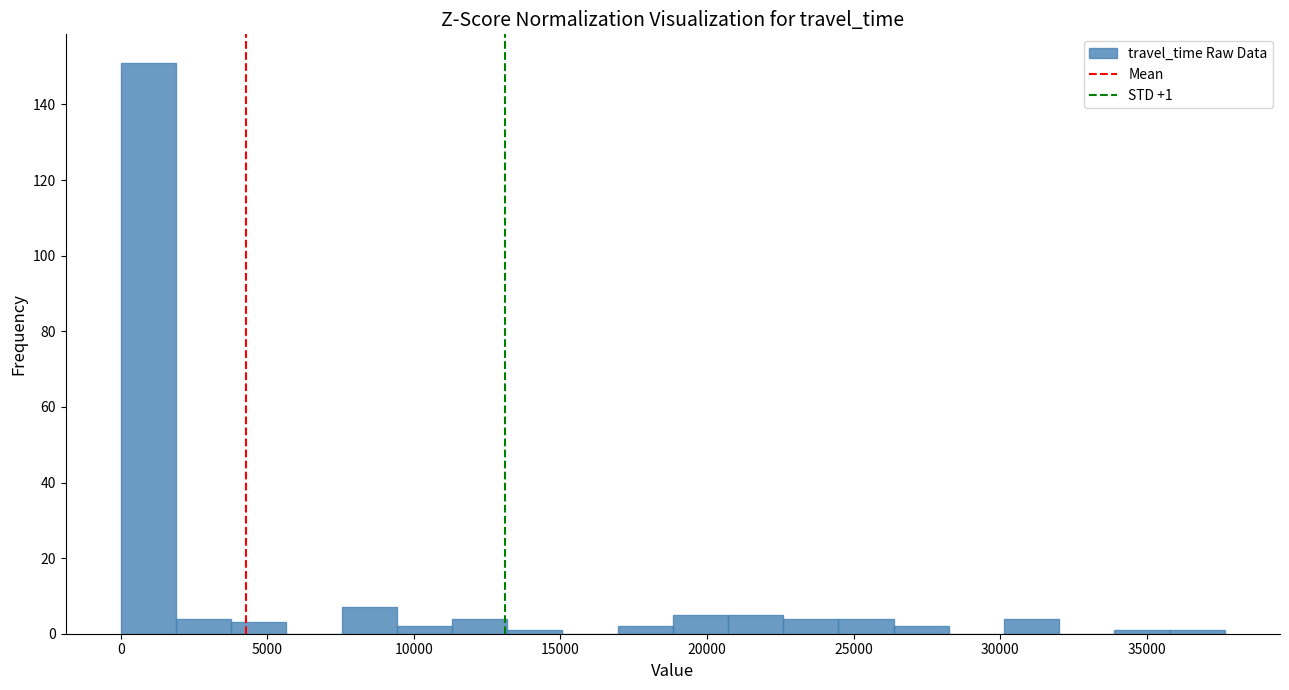

Read against the x-axis, roughly where is the centre of the tallest bar?

1000